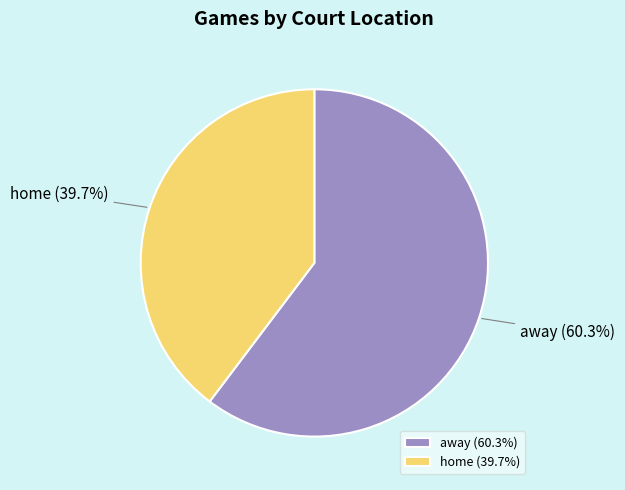

True or false: away accounts for 60% of the total.

True